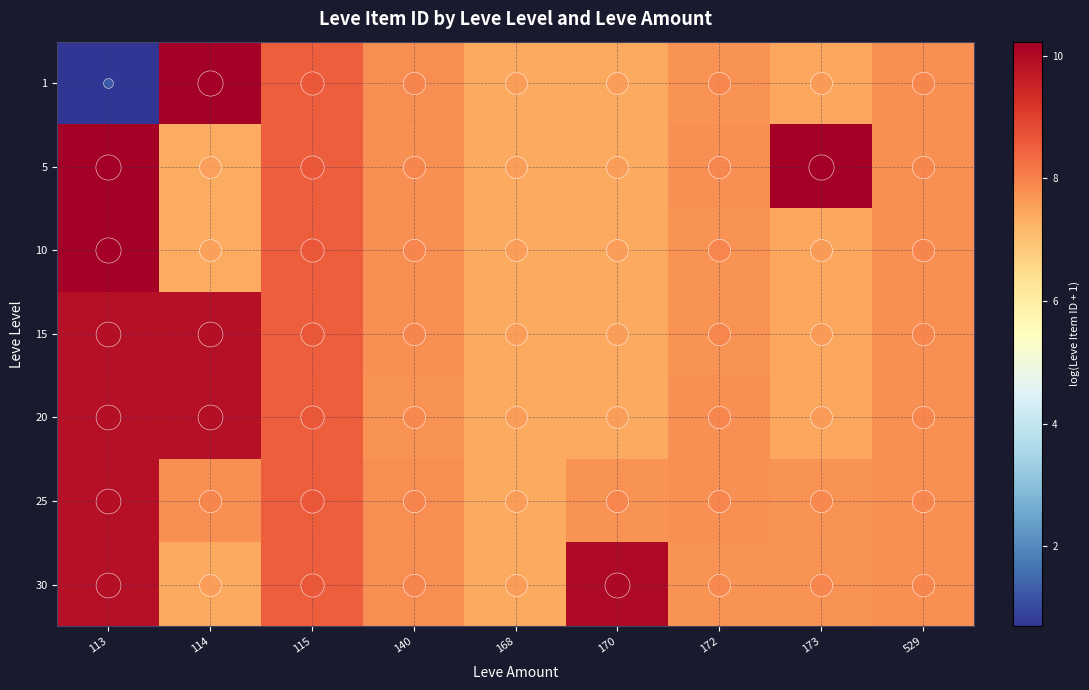

Reading left to right, what are all the values shown in this chart?

1: 113=0.7	114=10.2	115=8.5	140=7.8	168=7.4	170=7.4	172=7.8	173=7.5	529=7.8
5: 113=10.2	114=7.4	115=8.5	140=7.8	168=7.4	170=7.4	172=7.8	173=10.2	529=7.8
10: 113=10.2	114=7.4	115=8.5	140=7.8	168=7.4	170=7.4	172=7.8	173=7.5	529=7.8
15: 113=9.9	114=9.9	115=8.5	140=7.8	168=7.4	170=7.4	172=7.8	173=7.5	529=7.8
20: 113=9.9	114=9.9	115=8.5	140=7.7	168=7.4	170=7.4	172=7.8	173=7.5	529=7.8
25: 113=9.9	114=7.8	115=8.5	140=7.8	168=7.4	170=7.8	172=7.8	173=7.7	529=7.8
30: 113=9.9	114=7.4	115=8.5	140=7.8	168=7.4	170=10.0	172=7.8	173=7.8	529=7.8